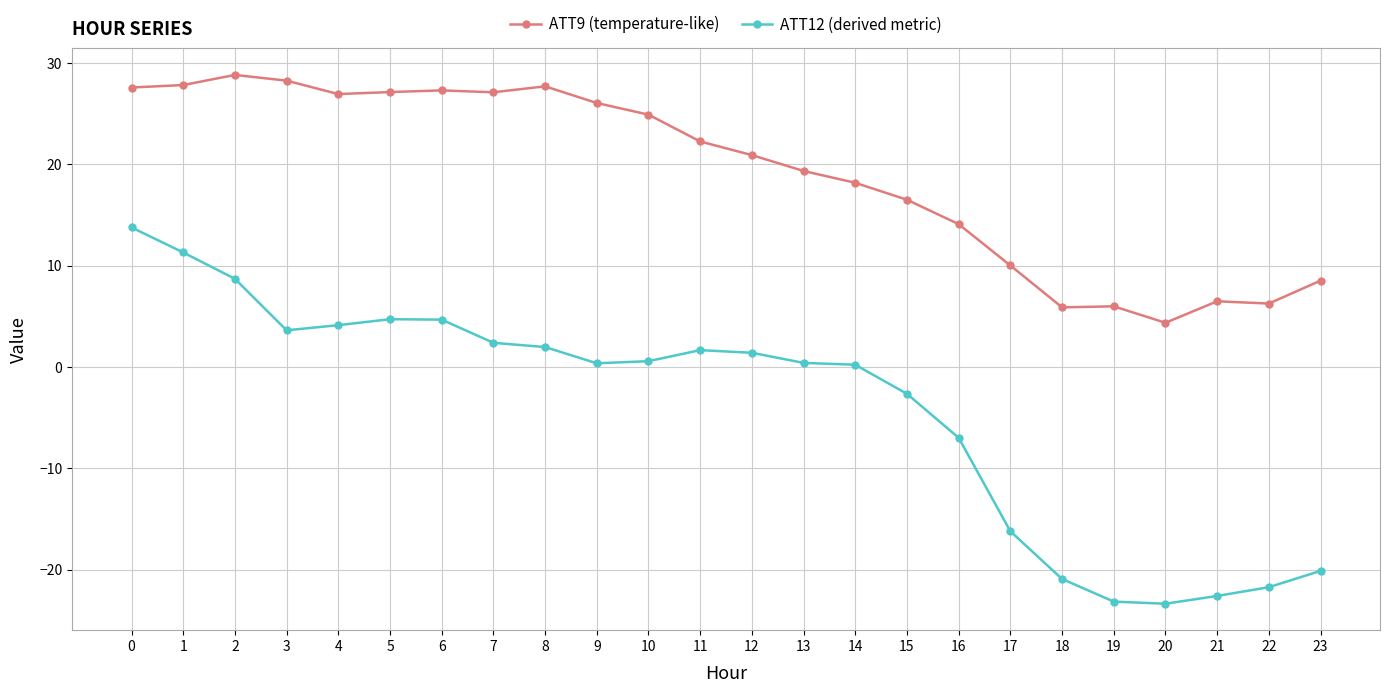

The ATT9 (temperature-like) series shows 40.2 at 0. True or false?

False